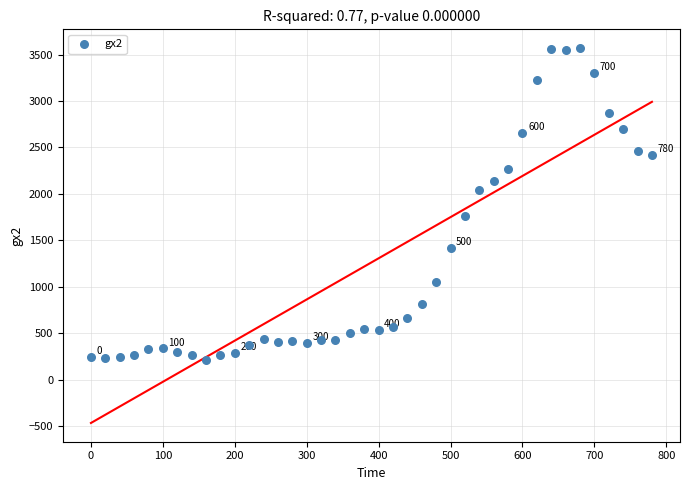

How many points are shown in the scatter plot?

40